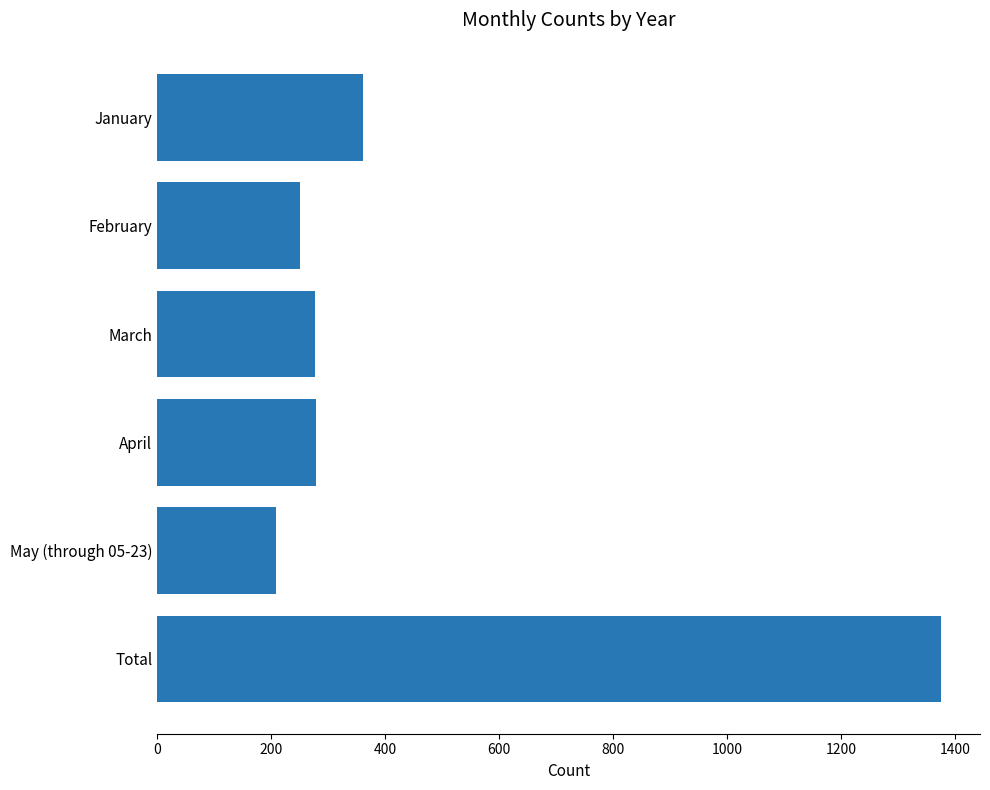

Is it true that the value at May (through 05-23) is 208?

True